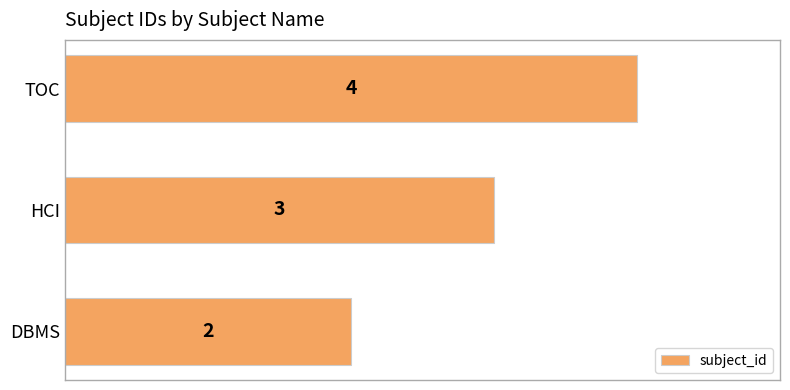

What is the maximum value shown in the chart?

4